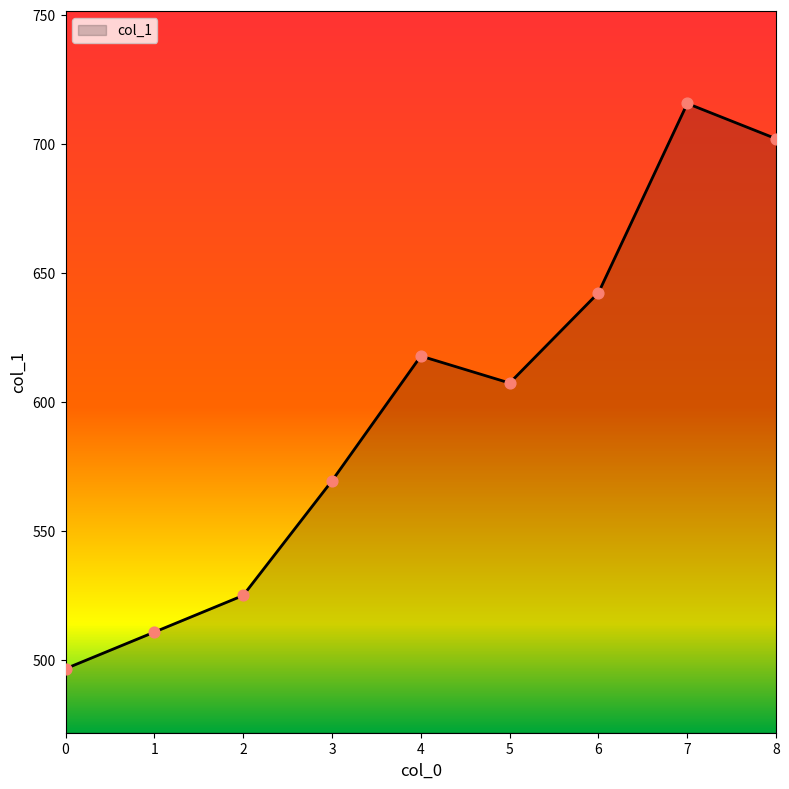

What is the change in value from 0 to 4?

+121.2